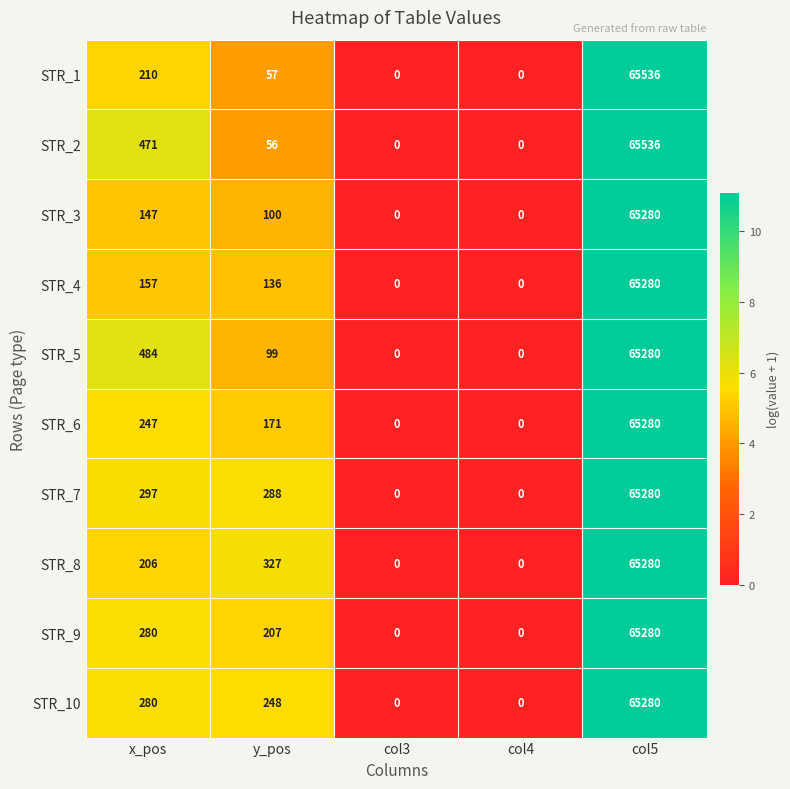

Which series has the largest total across all categories?

STR_2